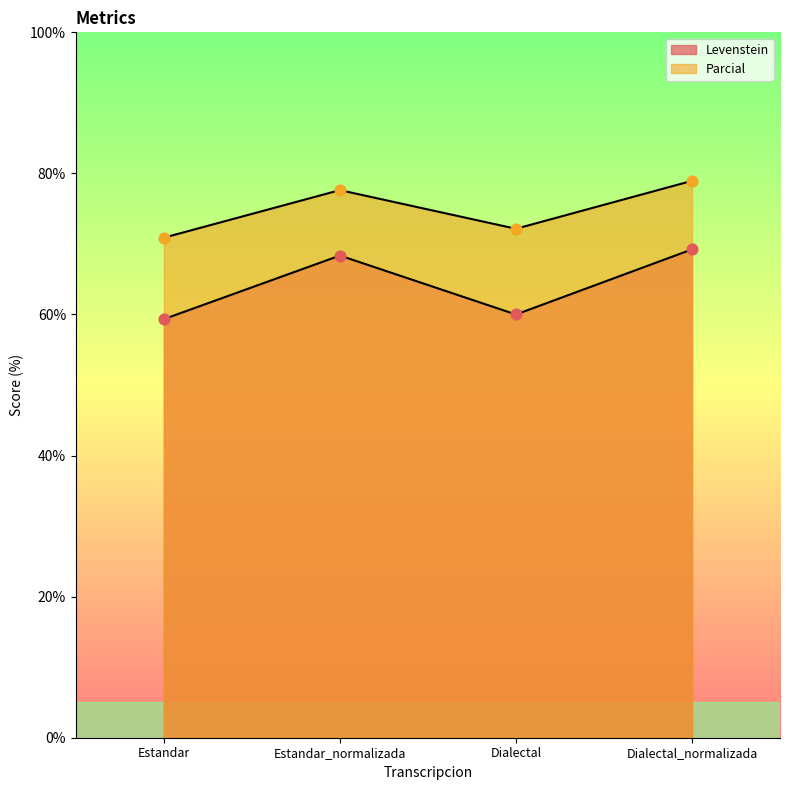

At how many categories does at least one series exceed 73?

2